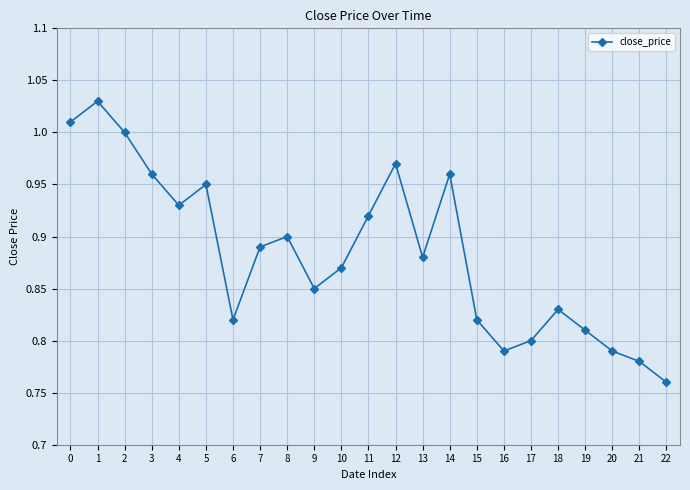

Does the chart have visible grid lines?

Yes